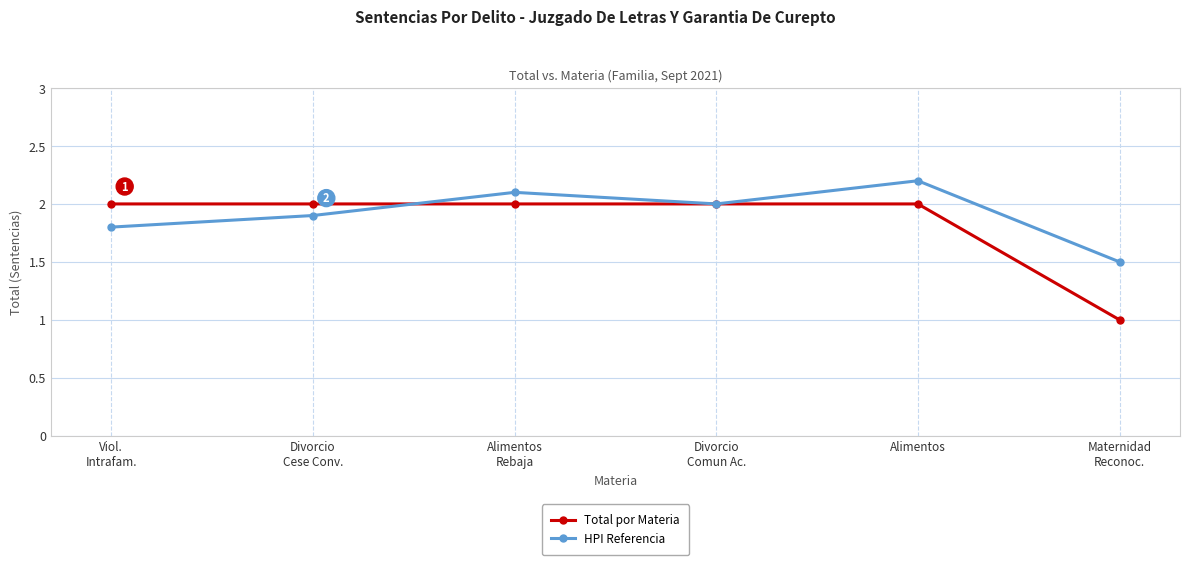

At which category does the chart reach its minimum across all series?

Maternidad
Reconoc.